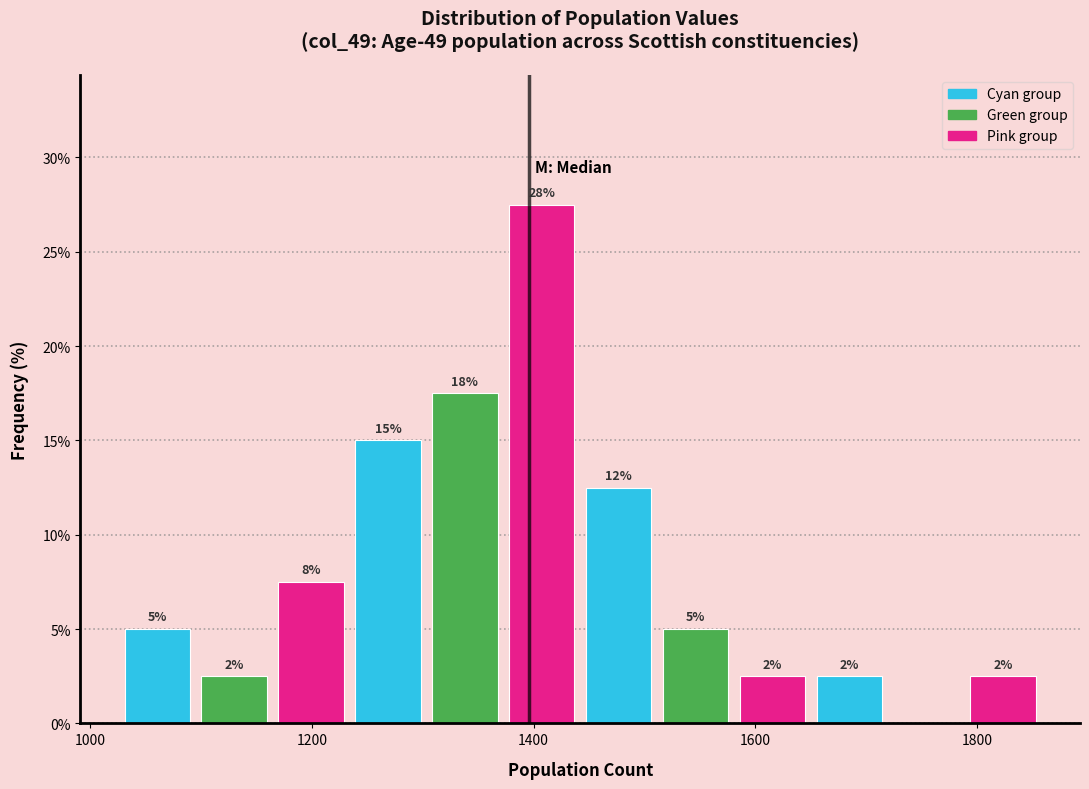

Read against the x-axis, roughly where is the centre of the tallest bar?

1400